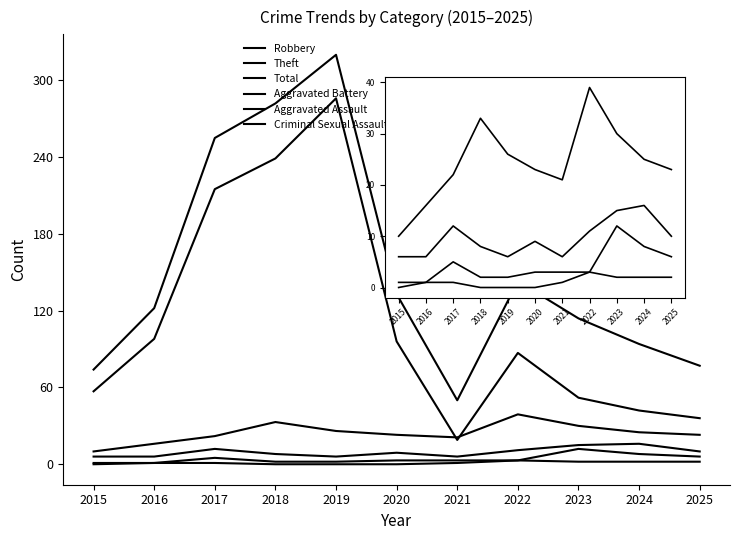

Where is the first local maximum for Criminal Sexual Assault?

2022